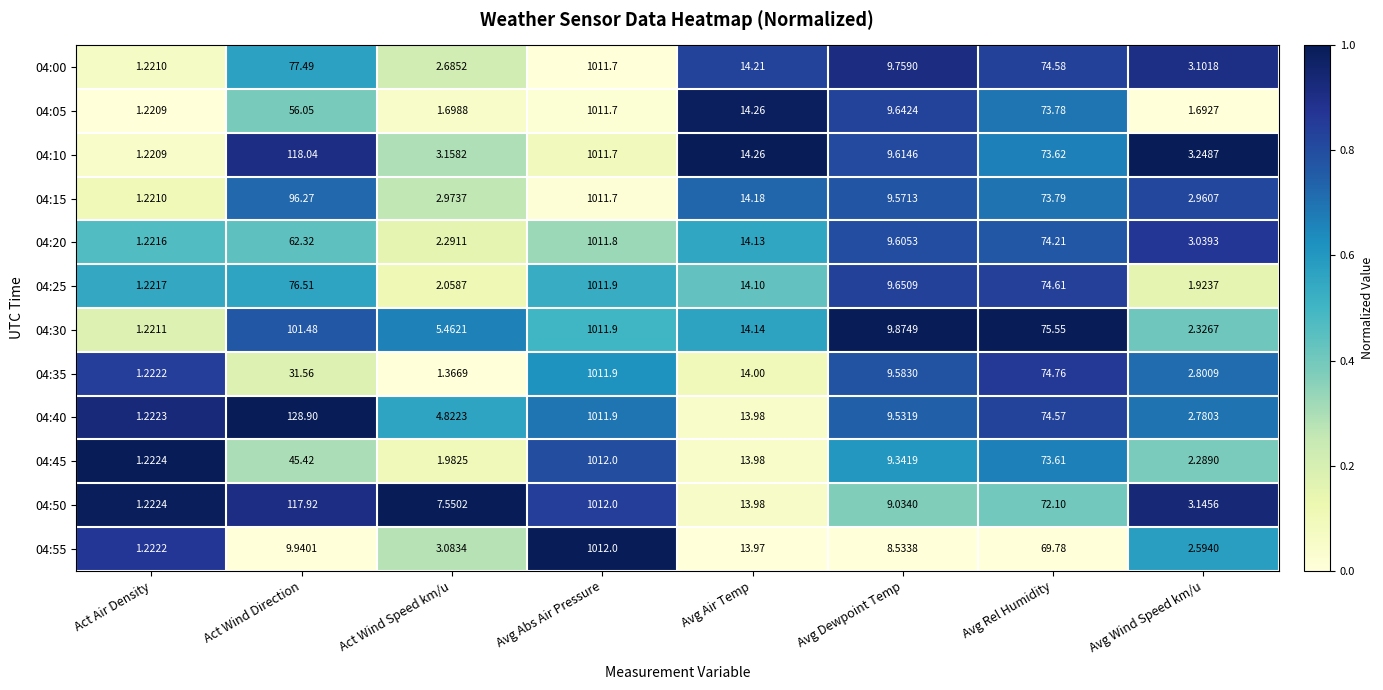

Where does the 04:25 series first go above 14?

Act Wind Direction